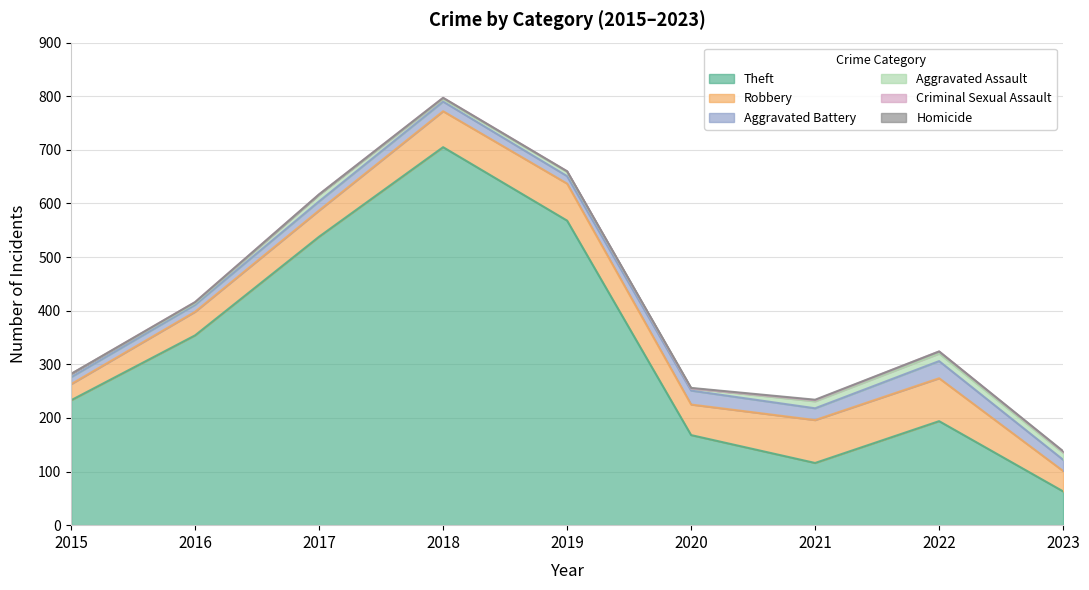

The Theft series shows 705 at 2018. True or false?

True